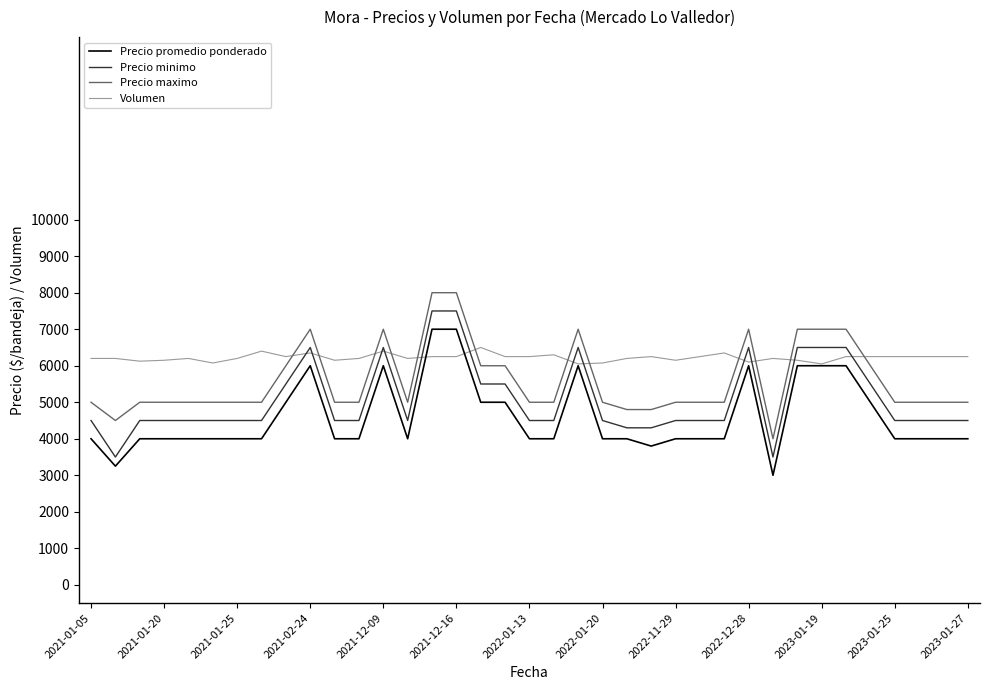

True or false: Precio promedio ponderado and Precio maximo intersect in this chart.

False